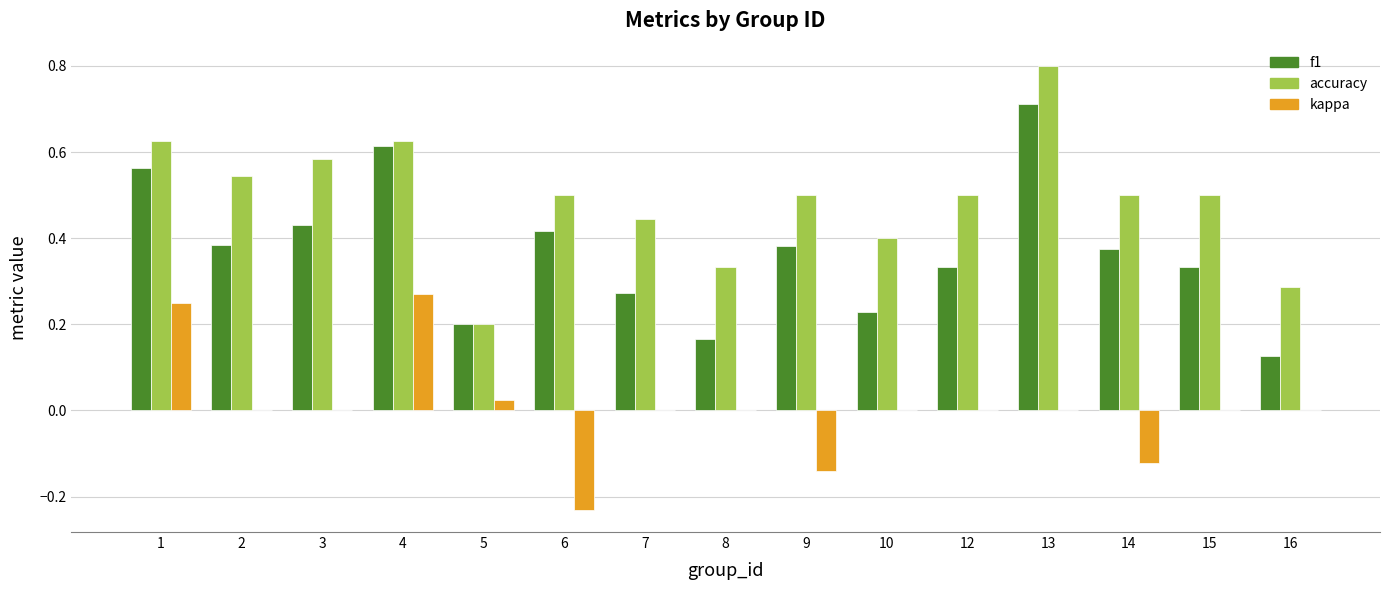

Is it true that kappa equals 0.0 at 13?

True